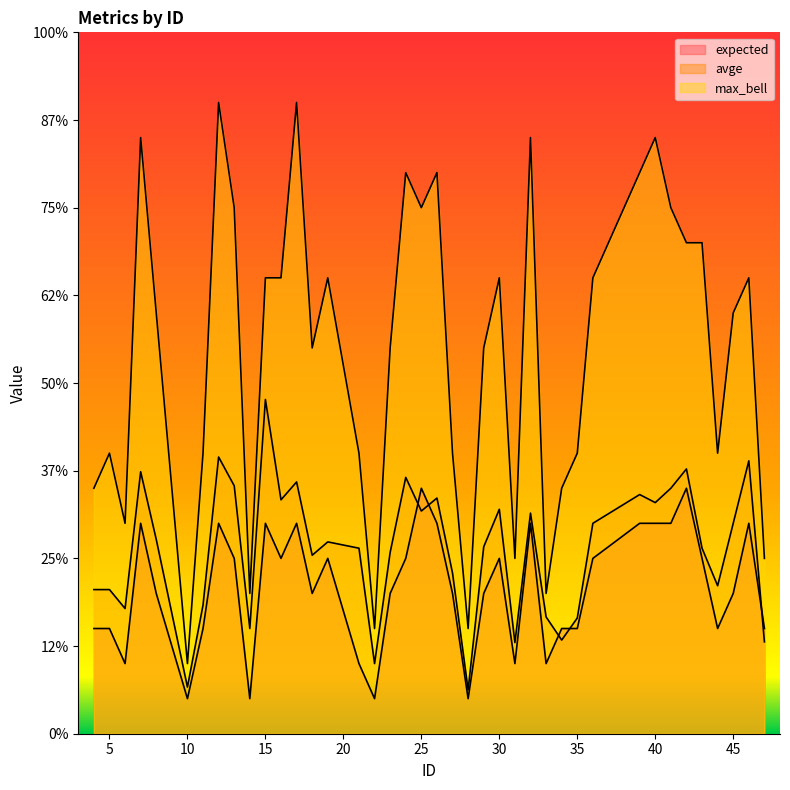

At 27, list the series in order from smallest to largest.

expected, avge, max_bell